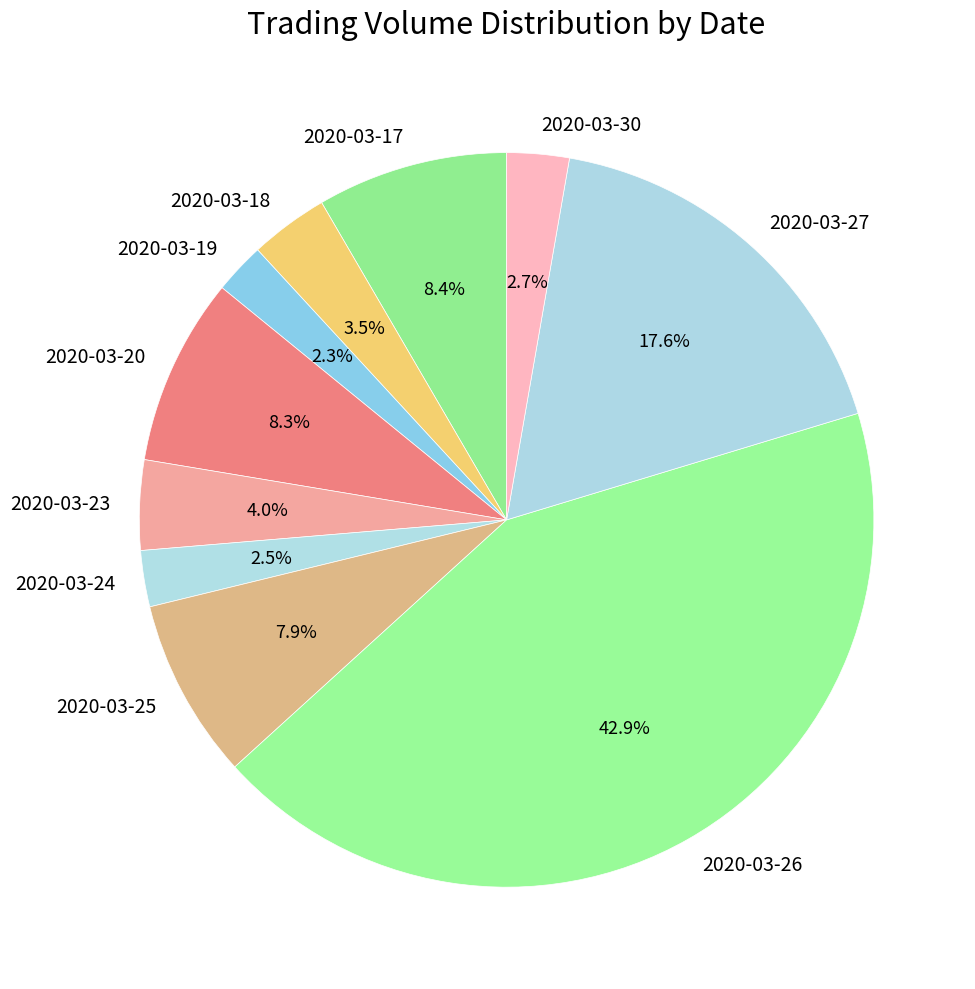

Count the number of slices in the pie.

10